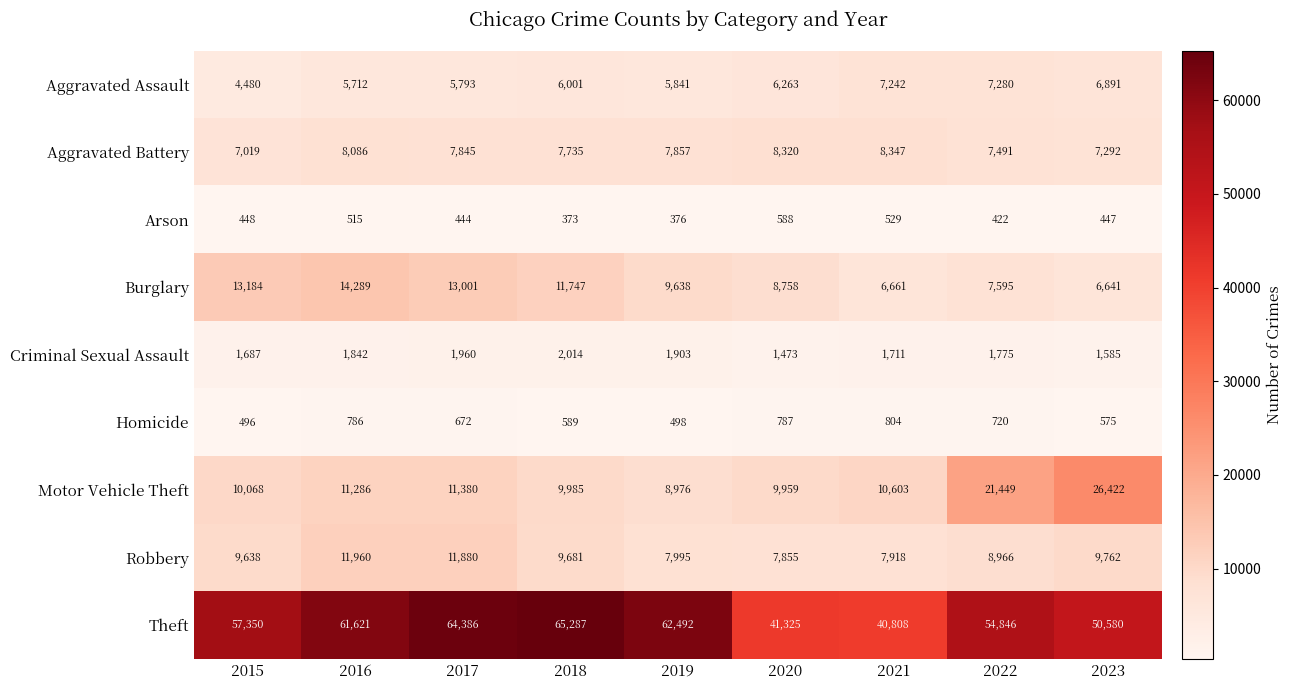

How many data points in Motor Vehicle Theft are less than 10603?

4